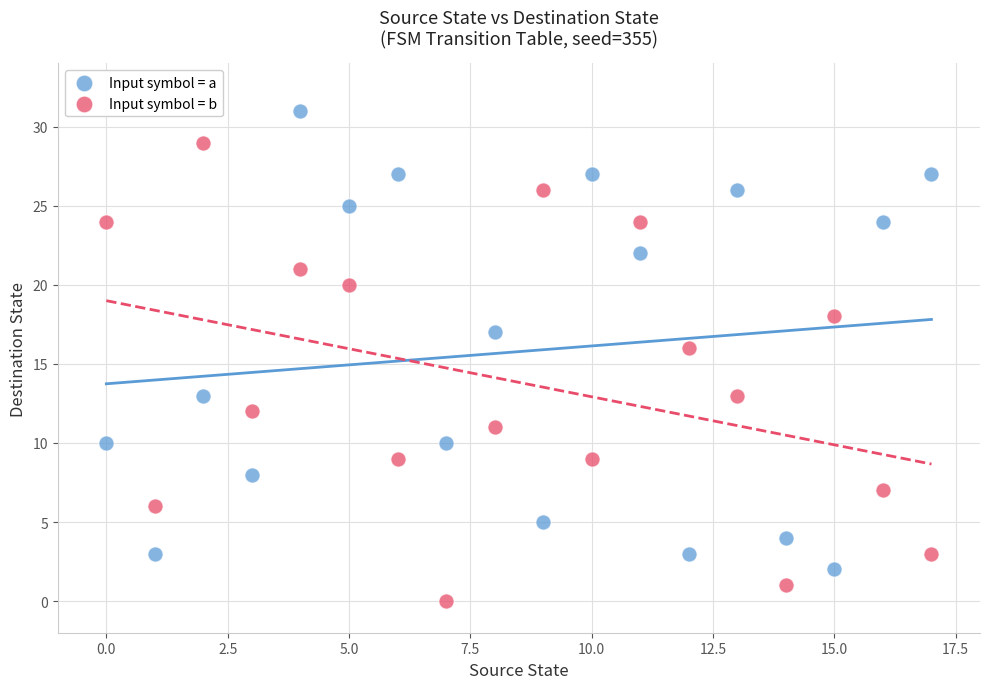

Which series reaches the maximum Y coordinate?

Input symbol = a